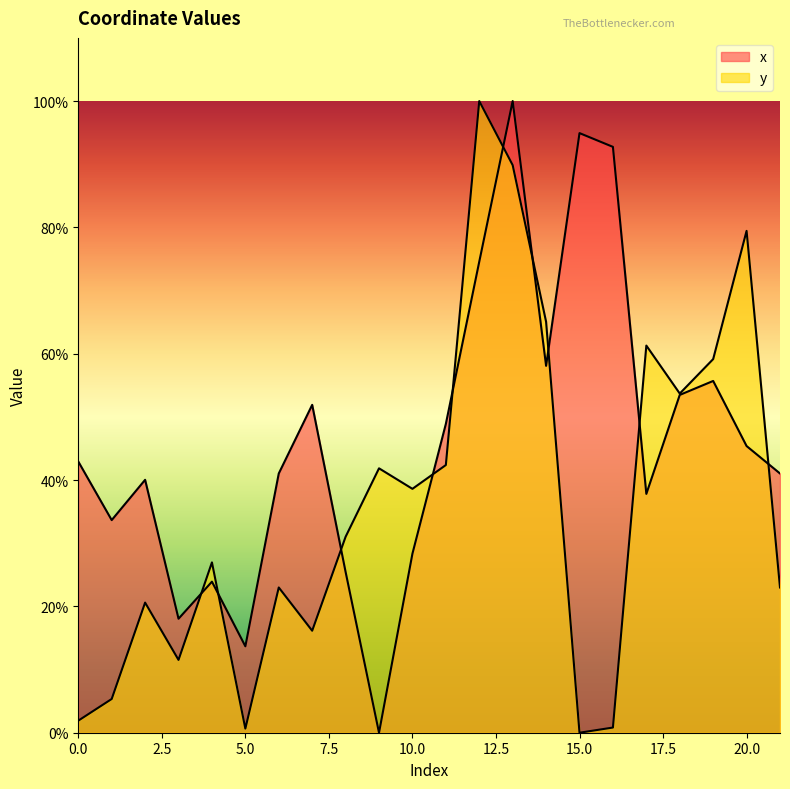

True or false: y has a value of 46.0 at 4.

False